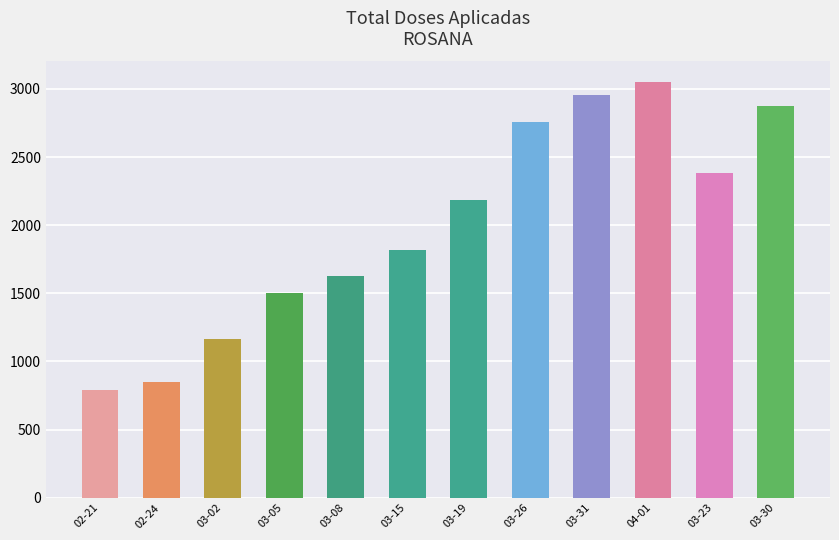

What is the change in value from 03-08 to 03-26?

+1131